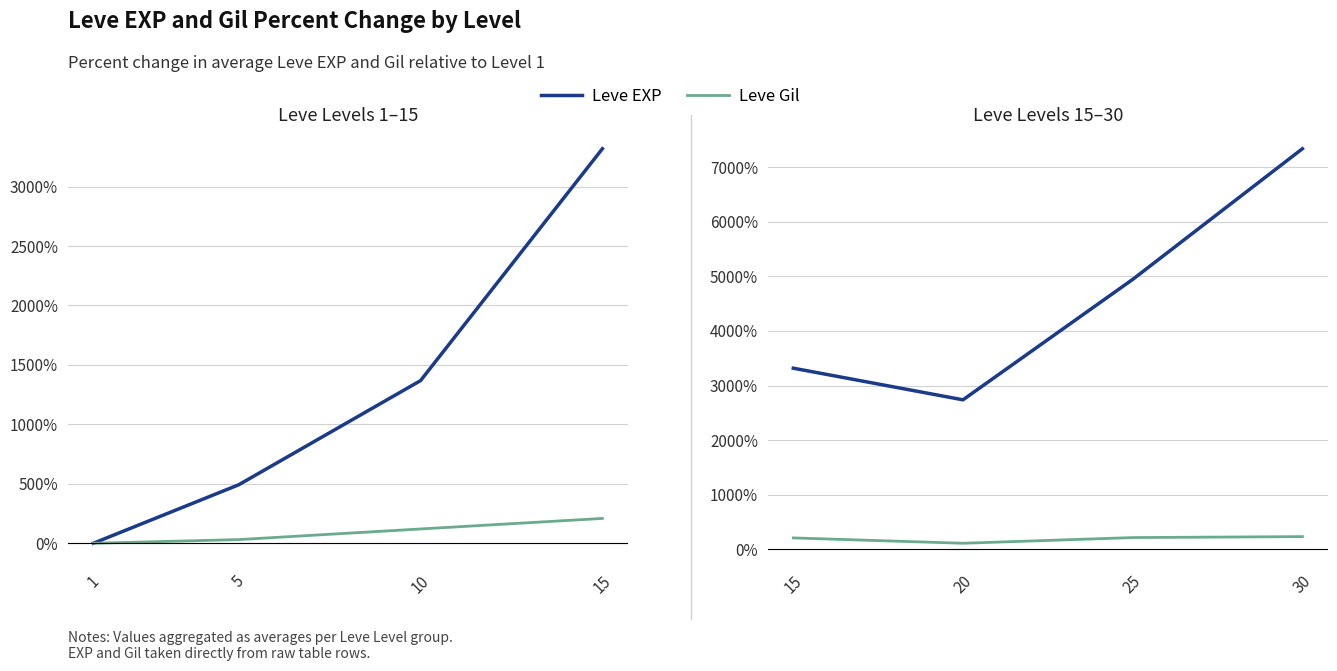

How many categories are shown in the chart?

4